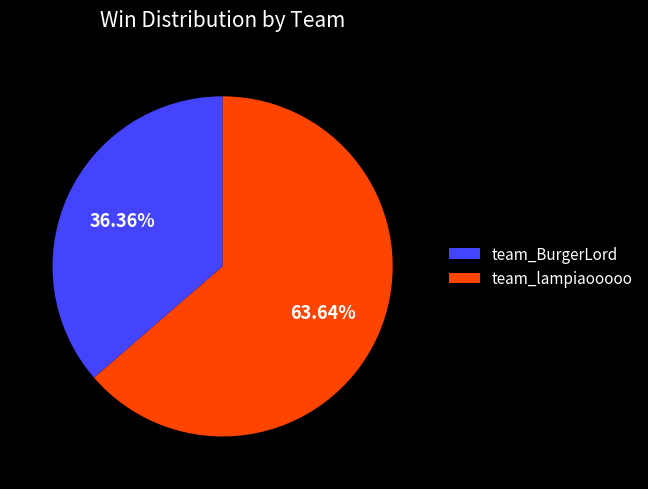

What is the smallest slice in the pie chart?

team_BurgerLord